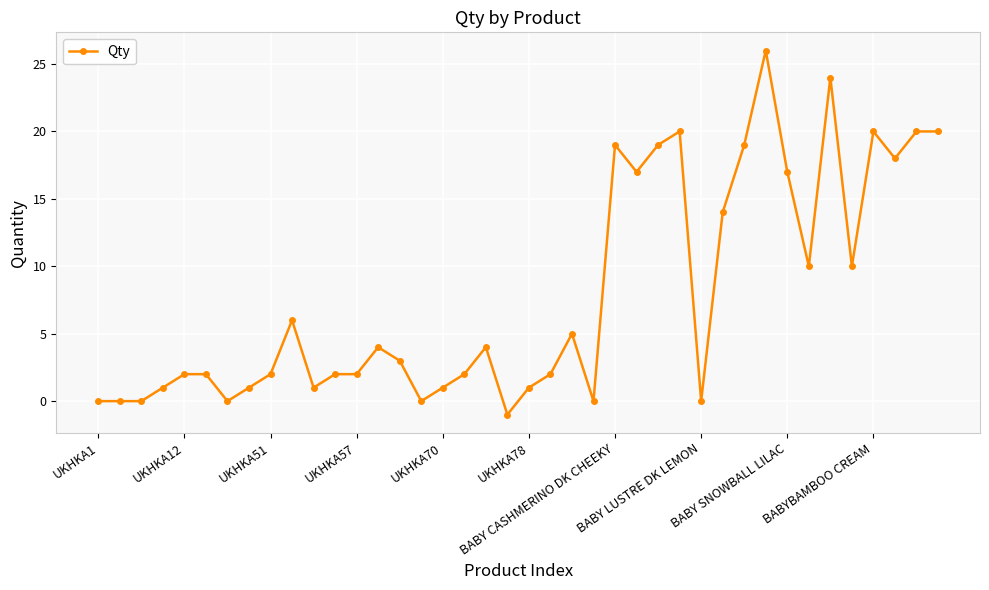

How many lines are shown in the chart?

1